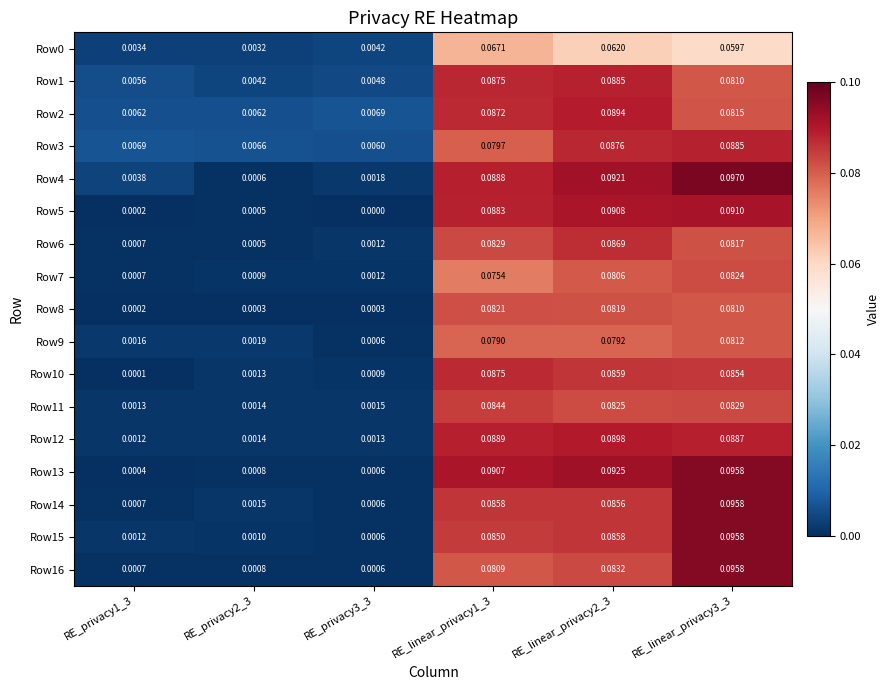

Is the value of Row6 at RE_linear_privacy1_3 greater than the value of Row10 at RE_privacy1_3?

Yes